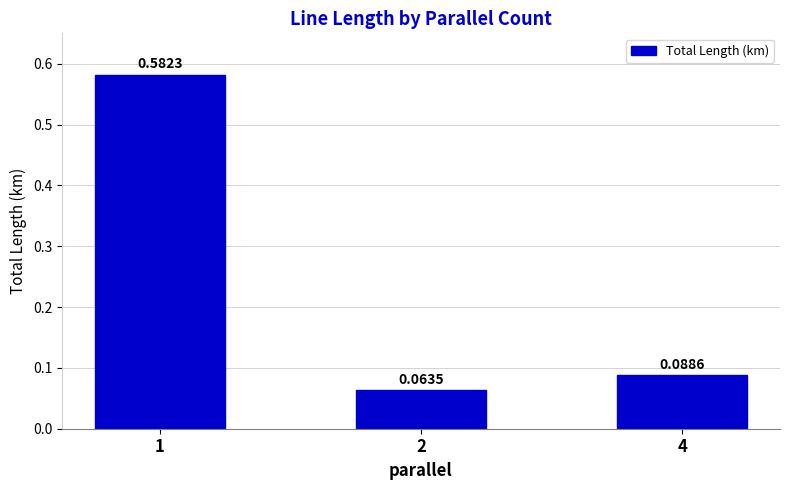

What is the change in value from 1 to 2?

-0.5